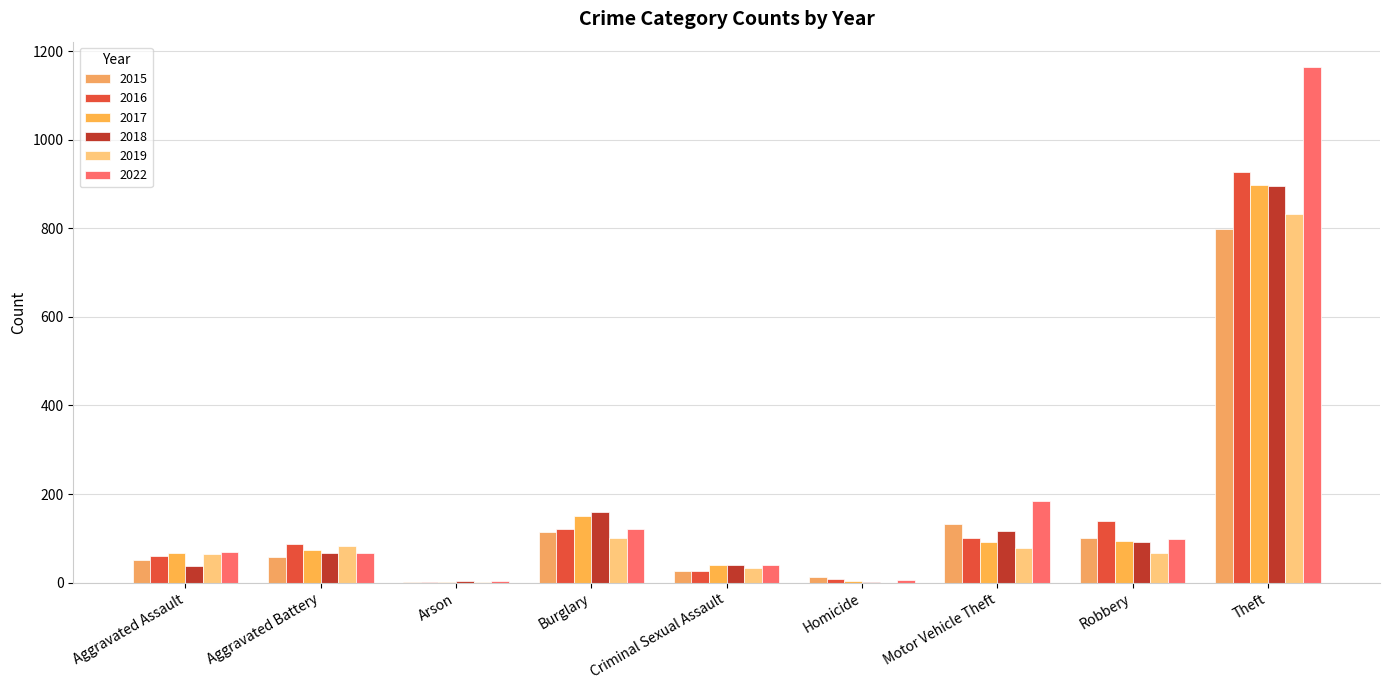

What is the label of the 2nd bar from the right?

Robbery